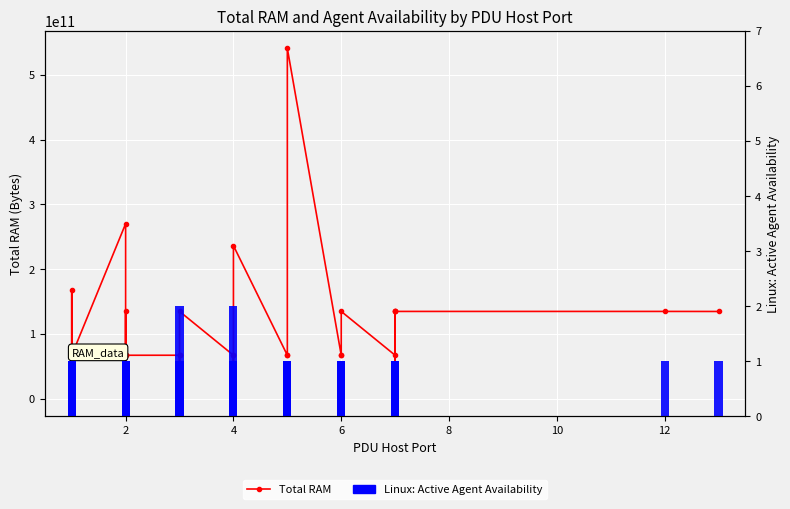

The value of Linux: Active Agent Availability at 18 is 0. True or false?

False